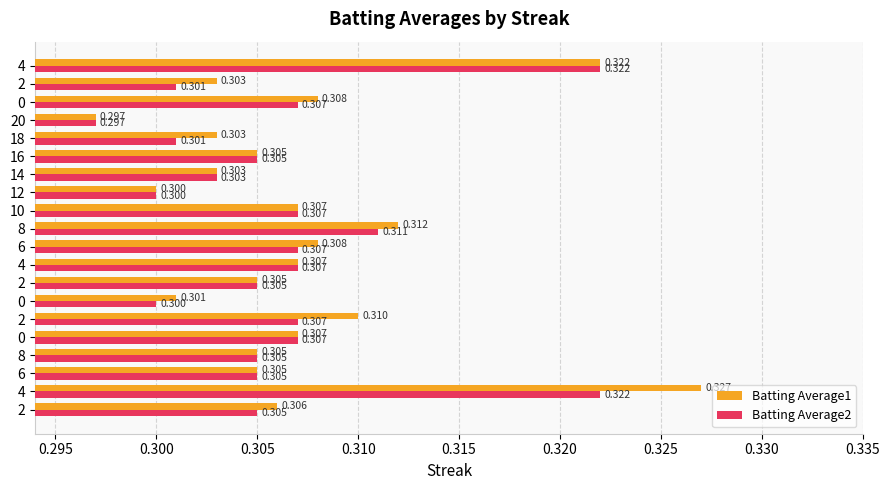

What is the label of the 2nd bar from the right?

2